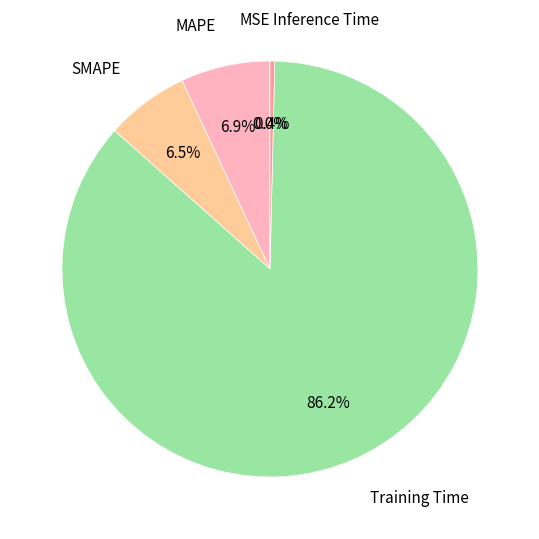

Does any single category account for the majority?

Yes